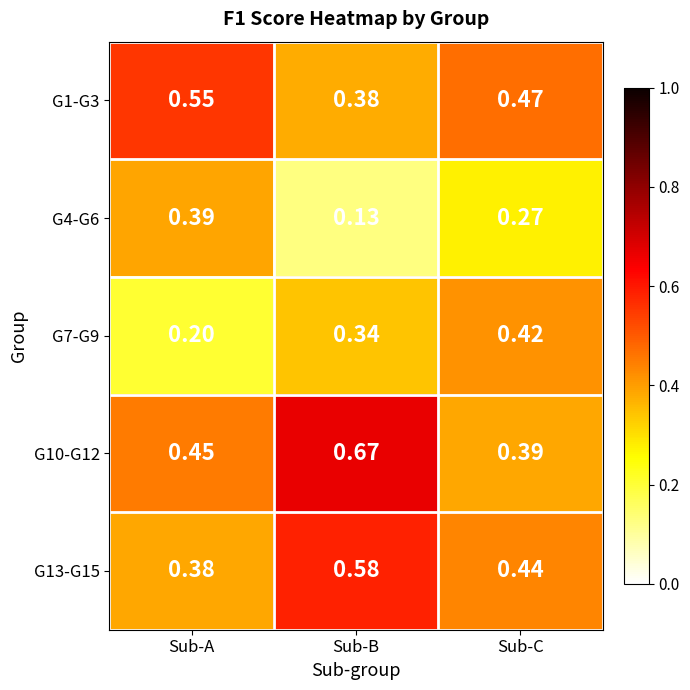

At which label does G1-G3 reach its minimum?

Sub-B